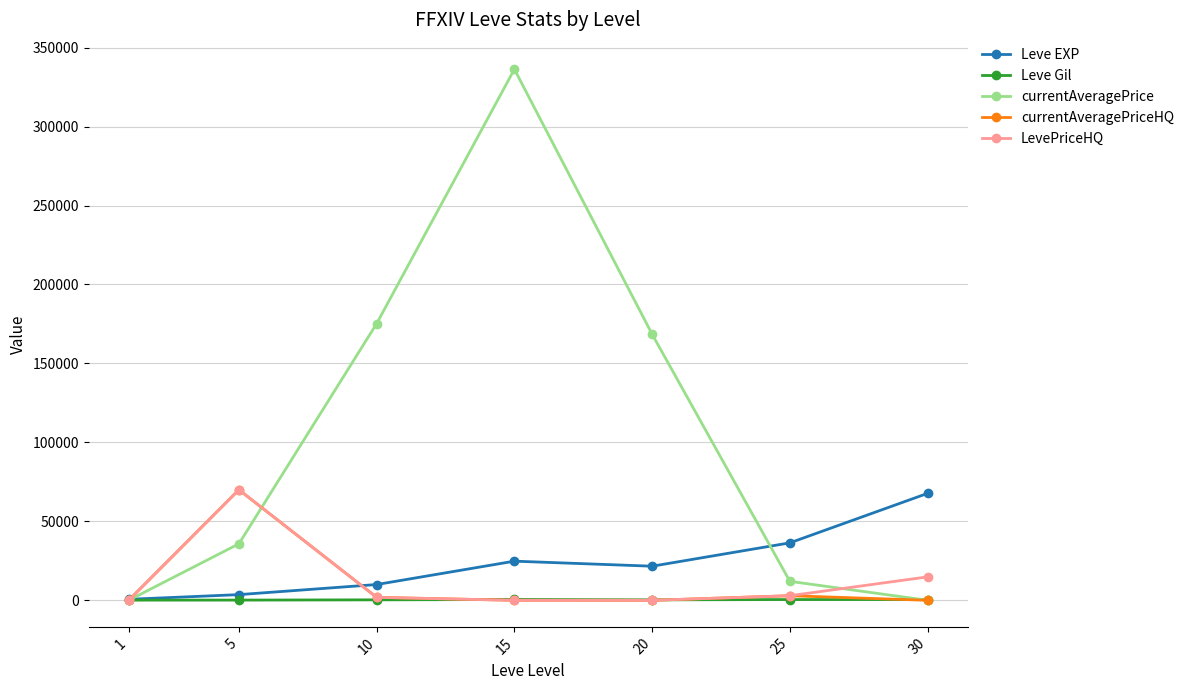

Between 10 and 30, which series saw the biggest shift?

currentAveragePrice